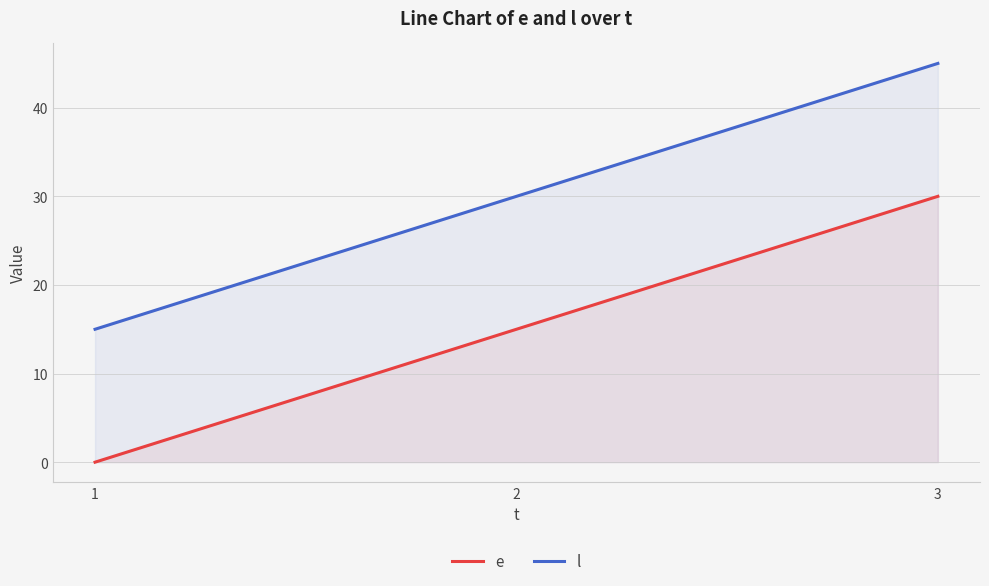

How many values in the l series are below 30?

1